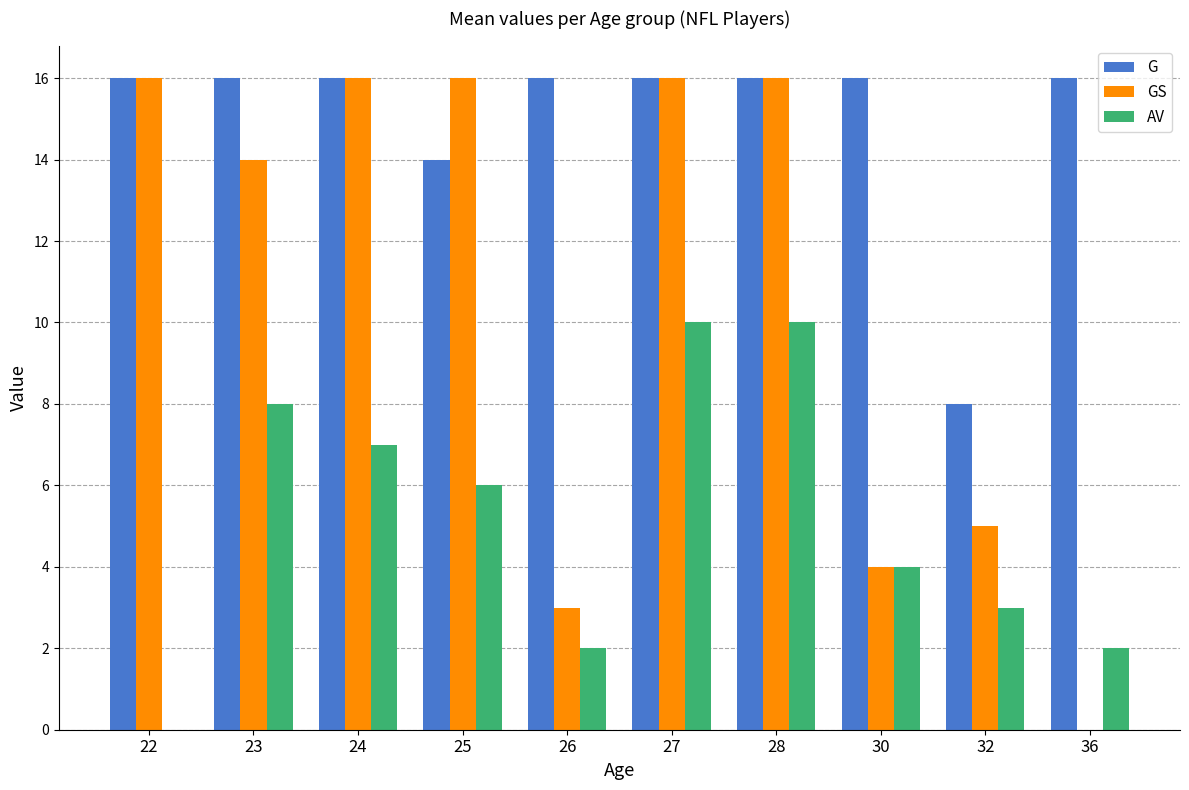

Reading left to right, extract all data points from this chart.

G: 22=16	23=16	24=16	25=14	26=16	27=16	28=16	30=16	32=8	36=16
GS: 22=16	23=14	24=16	25=16	26=3	27=16	28=16	30=4	32=5	36=0
AV: 22=0	23=8	24=7	25=6	26=2	27=10	28=10	30=4	32=3	36=2